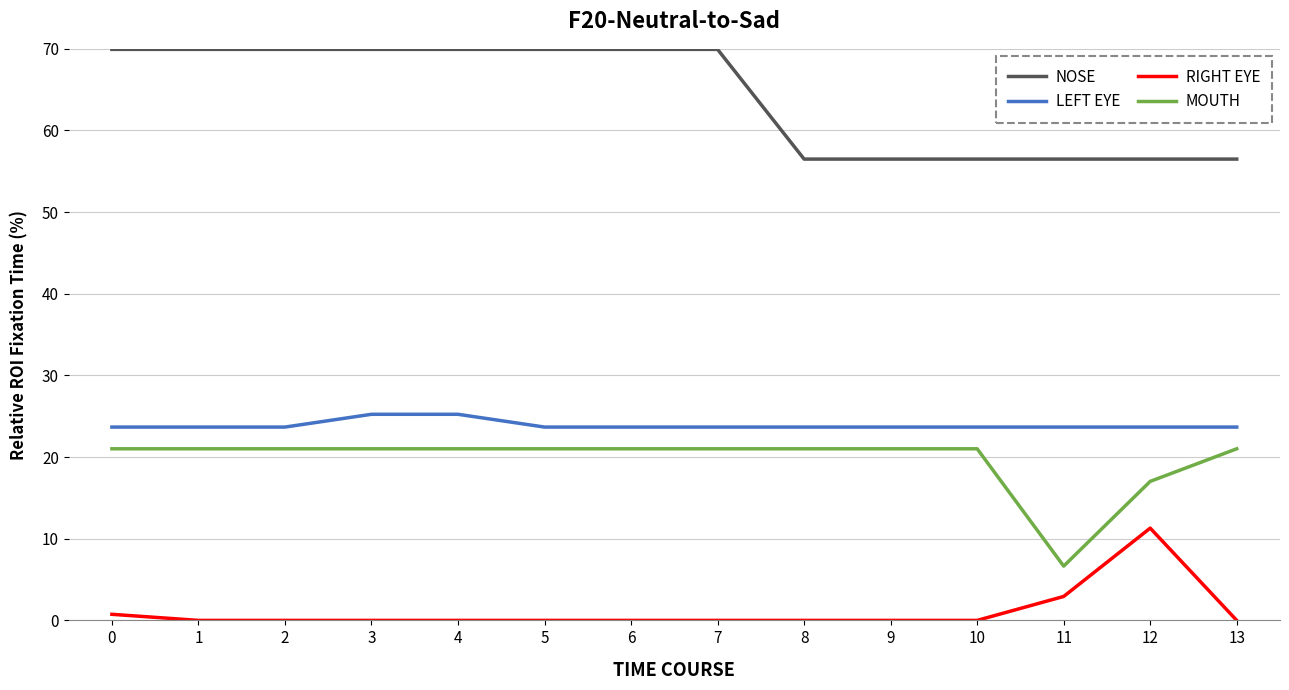

What is the difference between the highest and lowest values at 7?

69.9